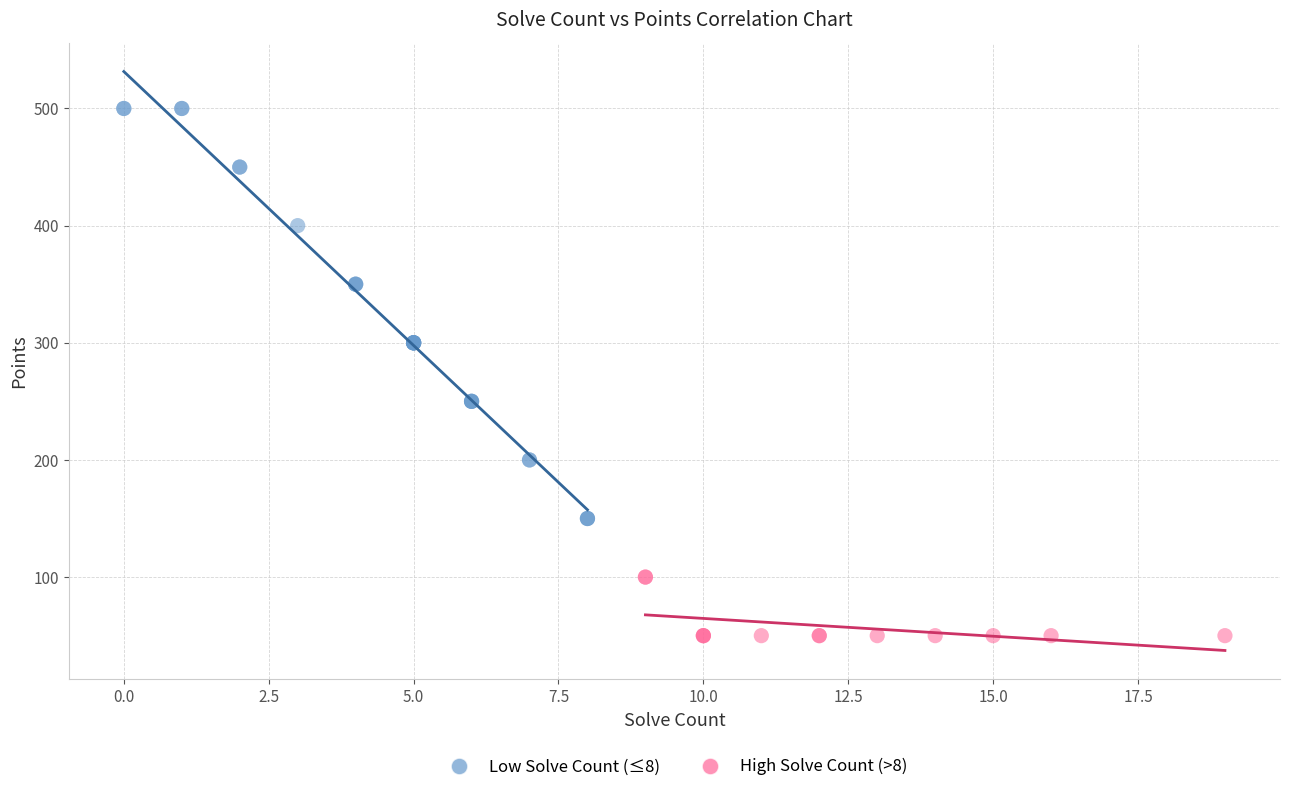

What are all the series names shown in the legend?

Low Solve Count (≤8), High Solve Count (>8)